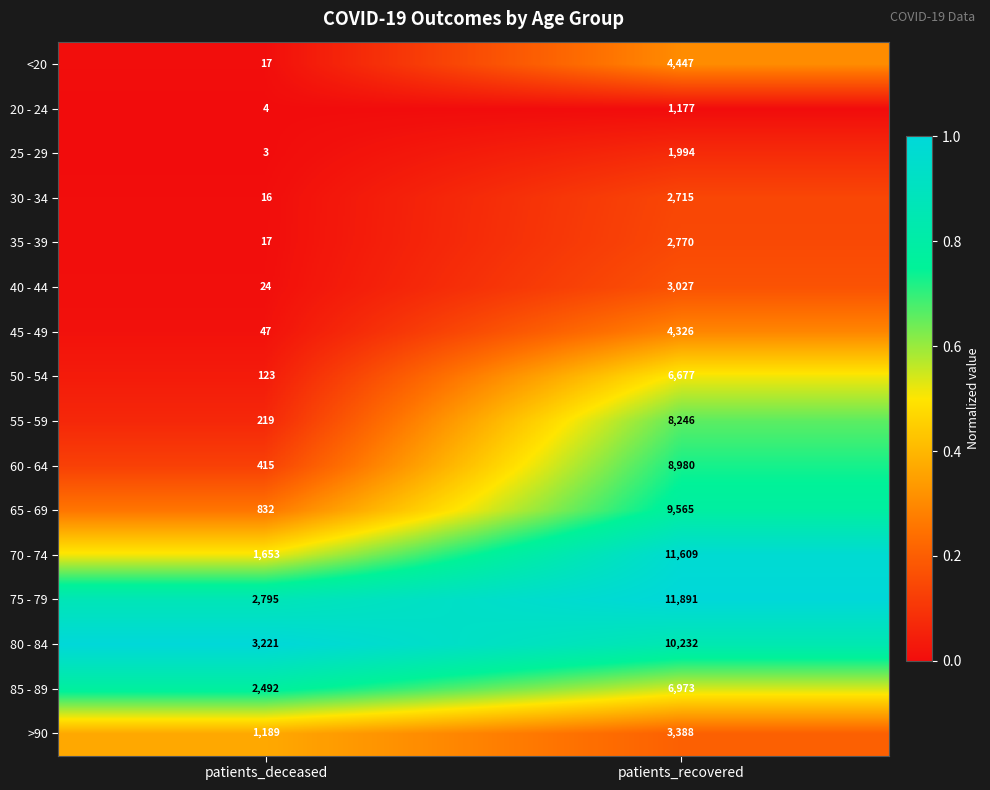

At which category is the sum across all series the highest?

patients_recovered